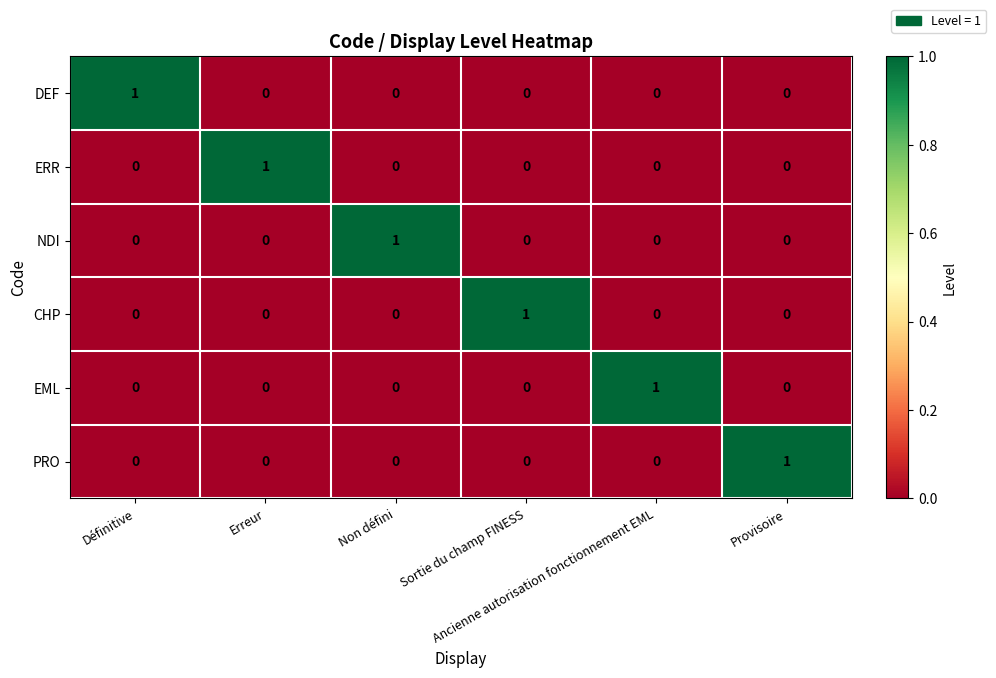

At how many categories does at least one series exceed 0?

6